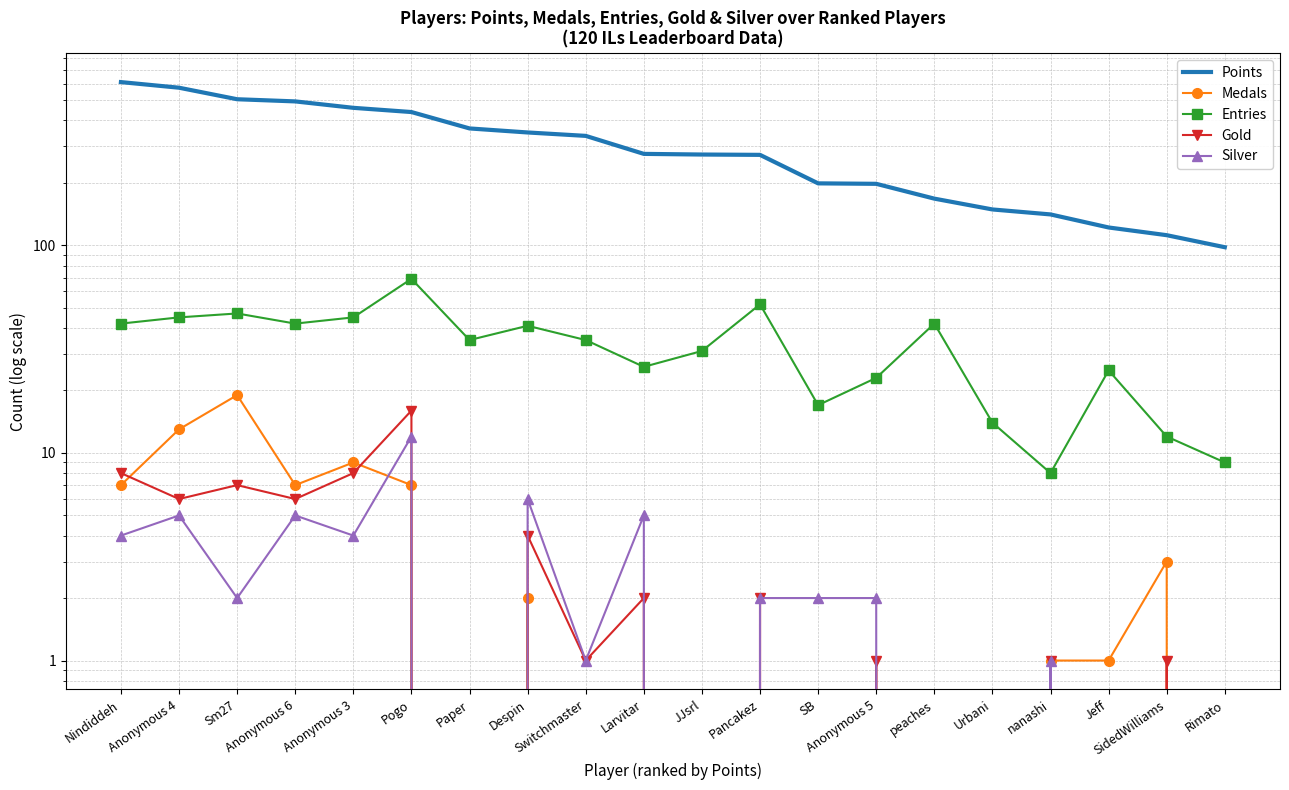

How many lines are shown in the chart?

5